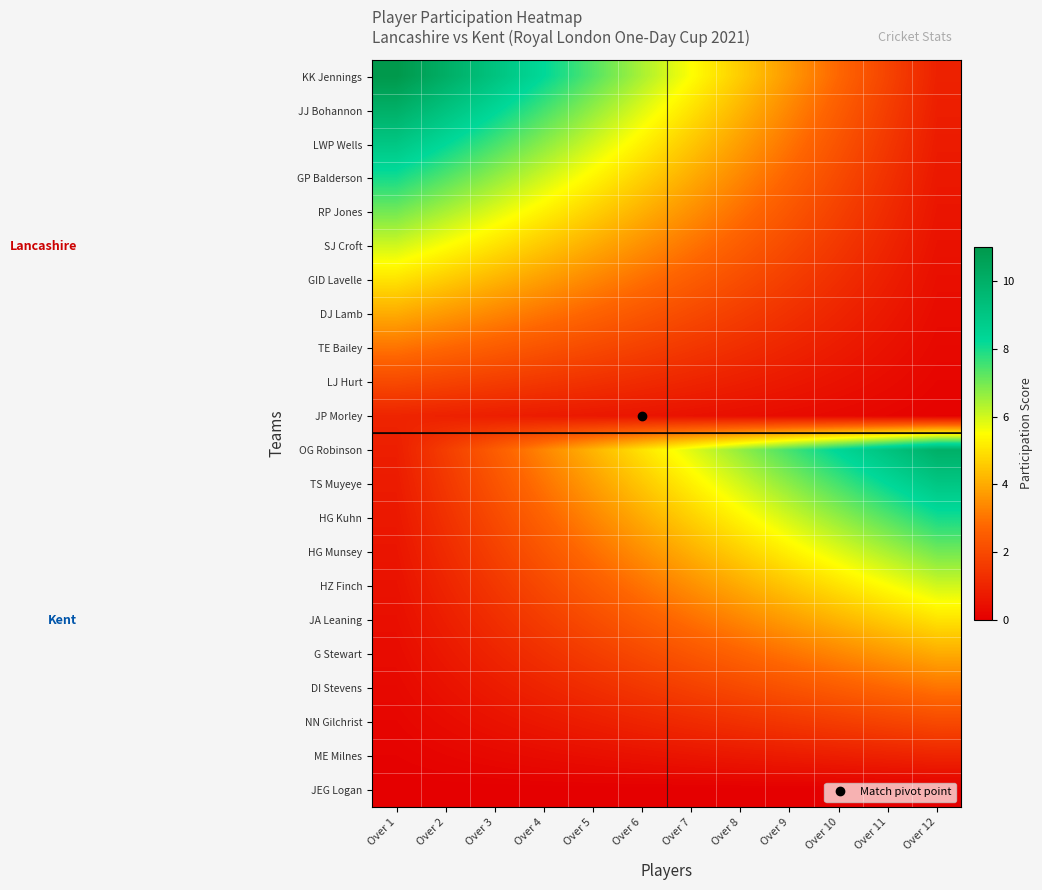

Which category has the highest value across all series?

Over 1